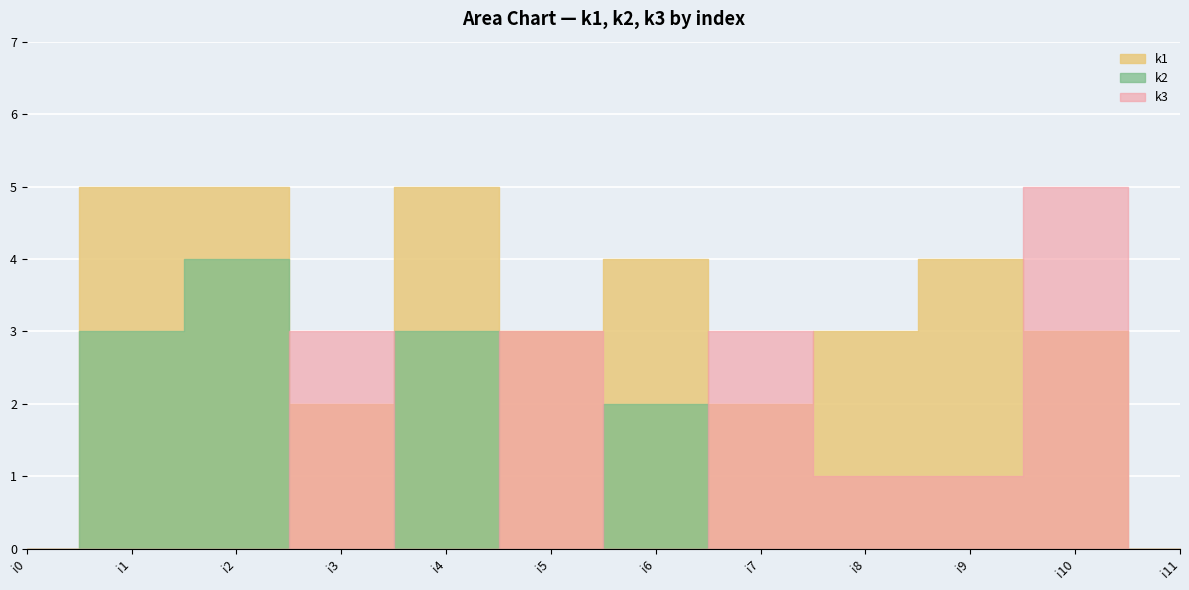

Which label corresponds to the smallest value in the chart?

i0